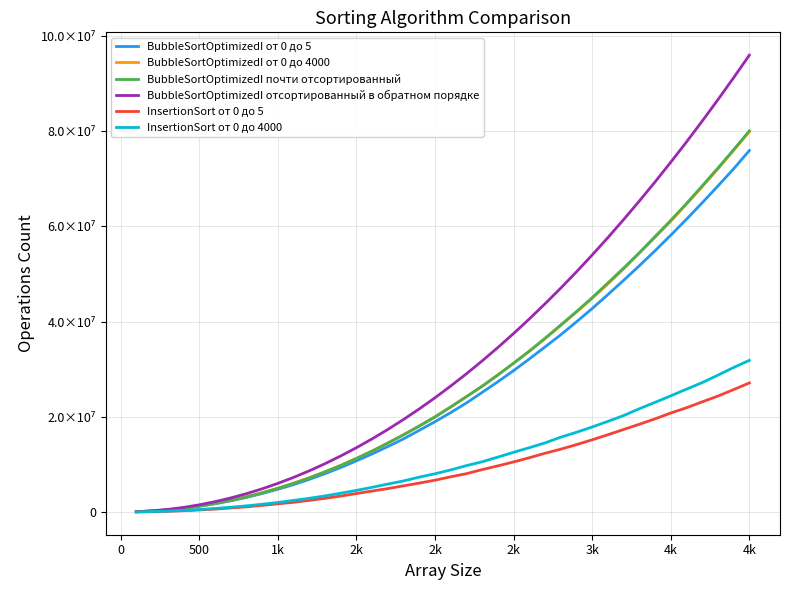

What are all the series names shown in the legend?

BubbleSortOptimizedI от 0 до 5, BubbleSortOptimizedI от 0 до 4000, BubbleSortOptimizedI почти отсортированный, BubbleSortOptimizedI отсортированный в обратном порядке, InsertionSort от 0 до 5, InsertionSort от 0 до 4000